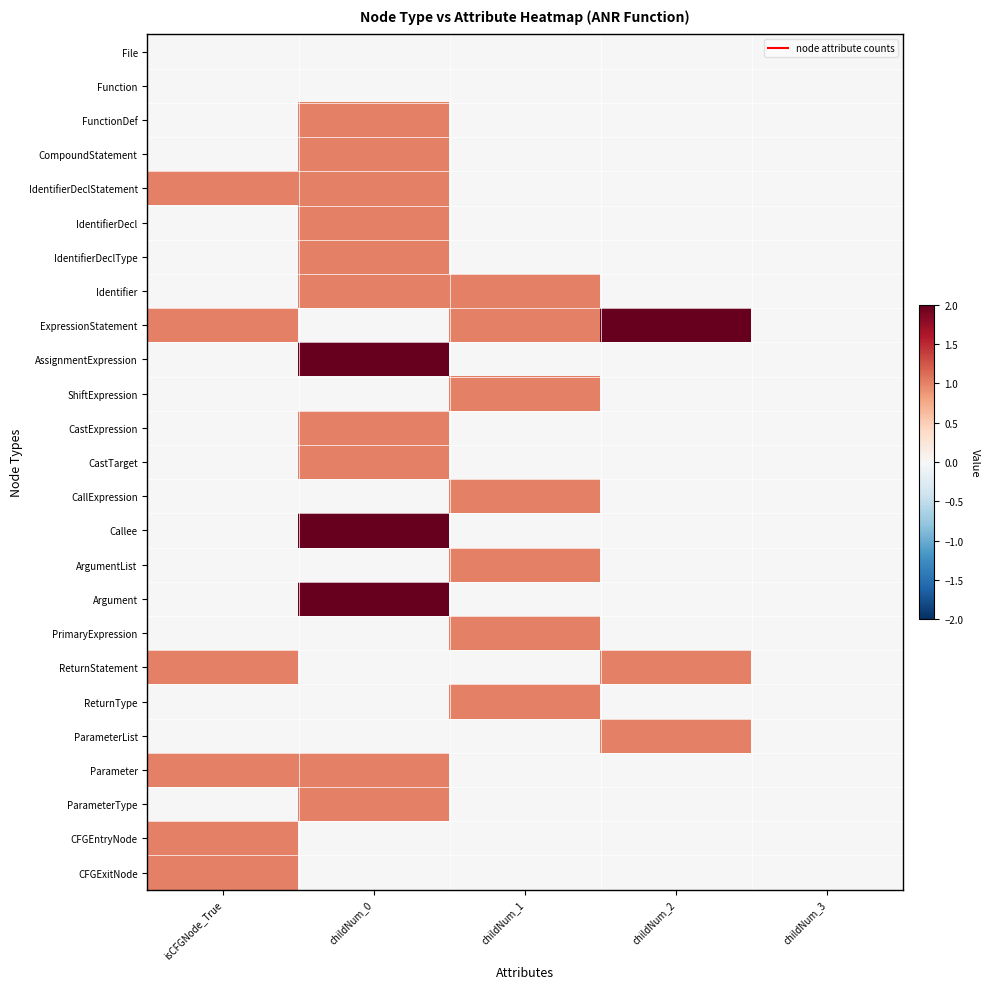

List the series in order of their peak value, lowest first.

File, Function, FunctionDef, CompoundStatement, IdentifierDeclStatement, IdentifierDecl, IdentifierDeclType, Identifier, ShiftExpression, CastExpression, CastTarget, CallExpression, ArgumentList, PrimaryExpression, ReturnStatement, ReturnType, ParameterList, Parameter, ParameterType, CFGEntryNode, CFGExitNode, ExpressionStatement, AssignmentExpression, Callee, Argument